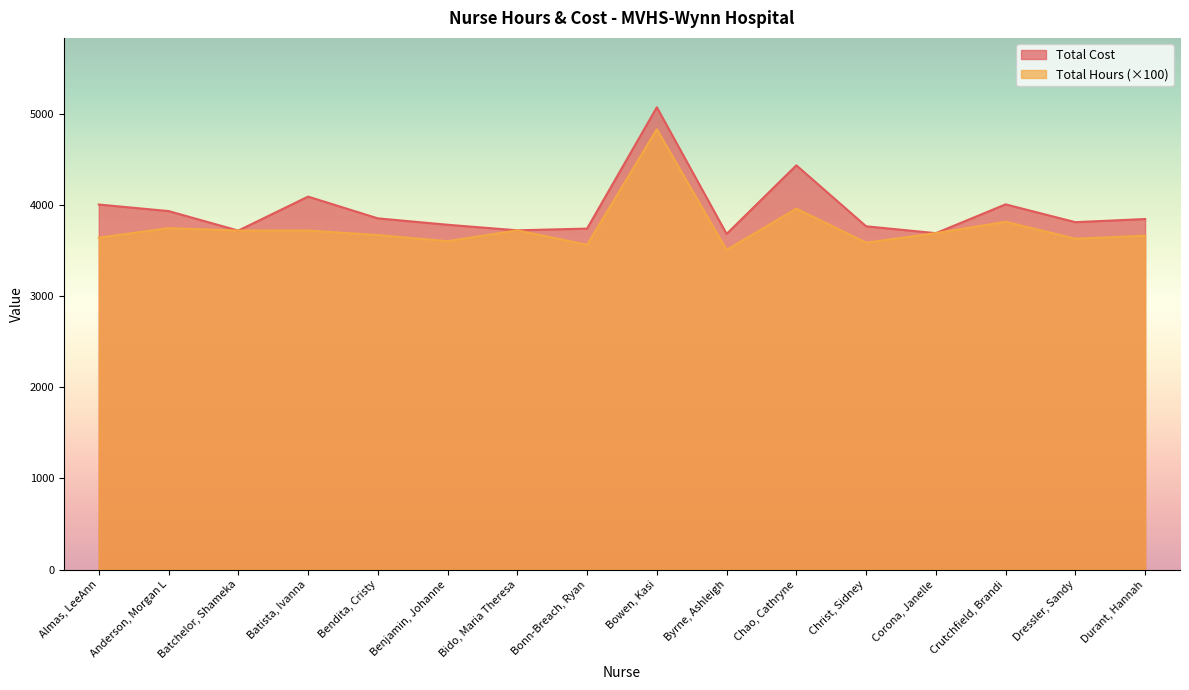

What is the total value across all series at Benjamin, Johanne?

7386.1